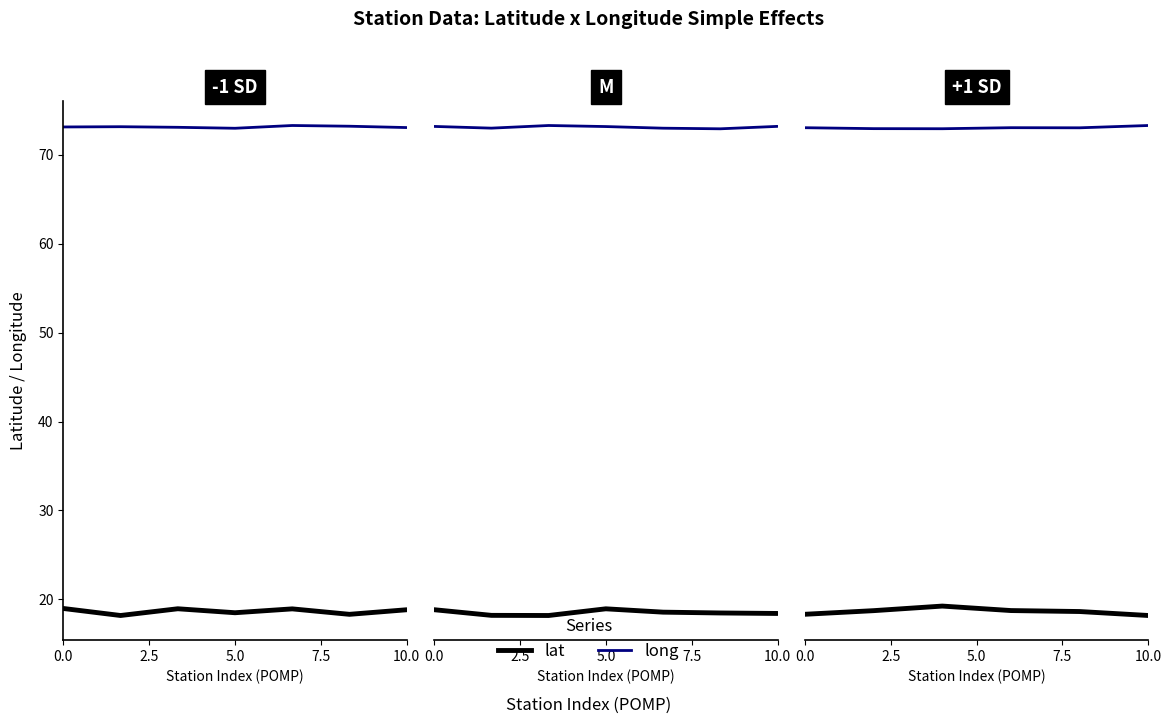

Rank the categories by long value from highest to lowest.

5, 7.5, 0.0, 10.0, 2.5, 5.0